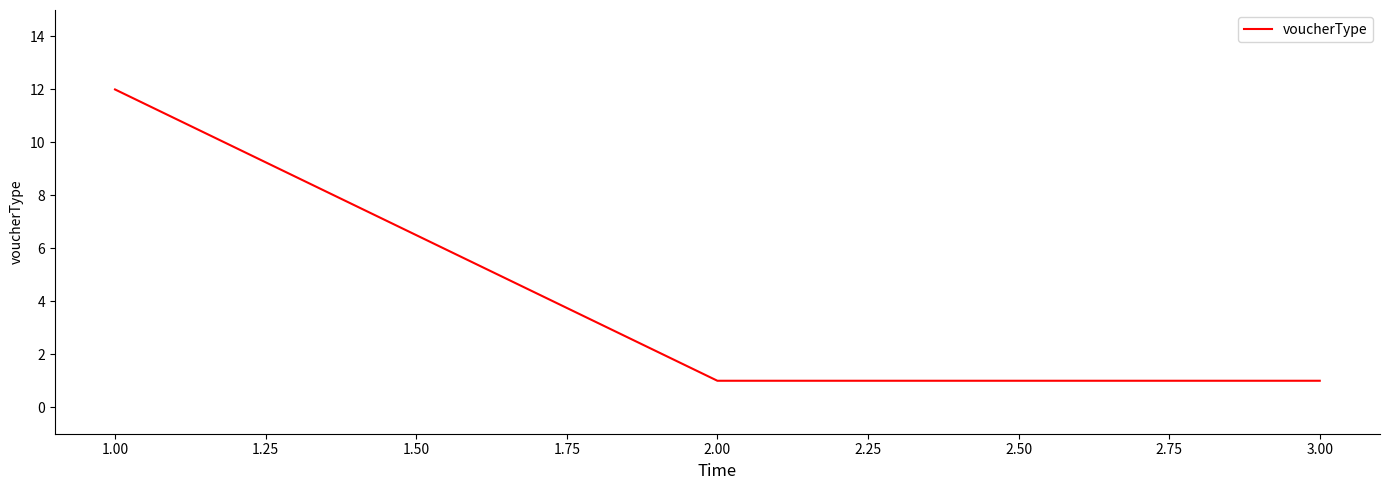

Is it true that the value at 1.00 is 7?

False